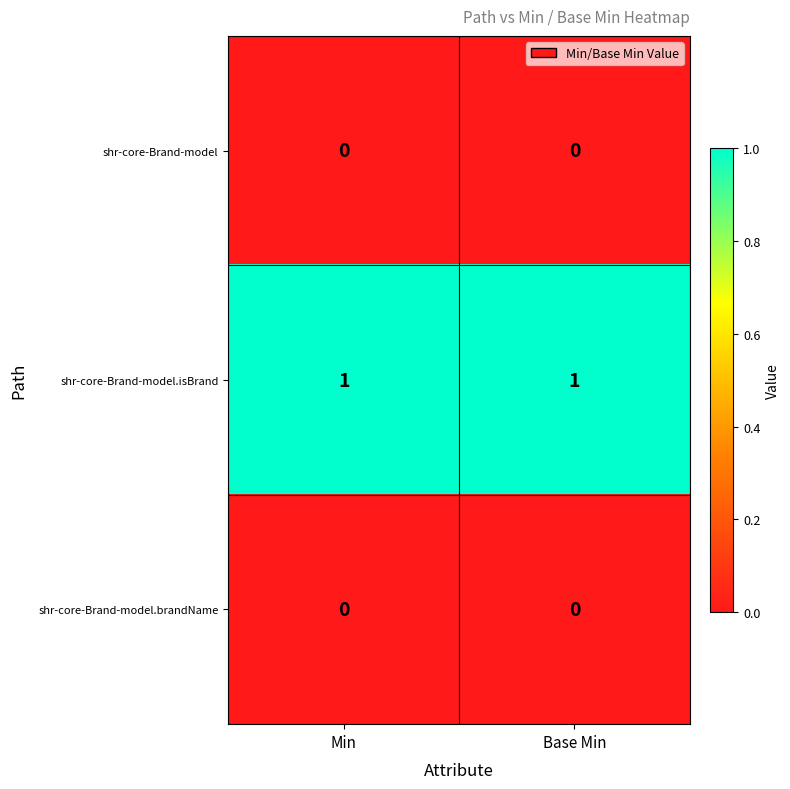

Is the value of shr-core-Brand-model.brandName at Base Min greater than the value of shr-core-Brand-model.isBrand at Base Min?

No